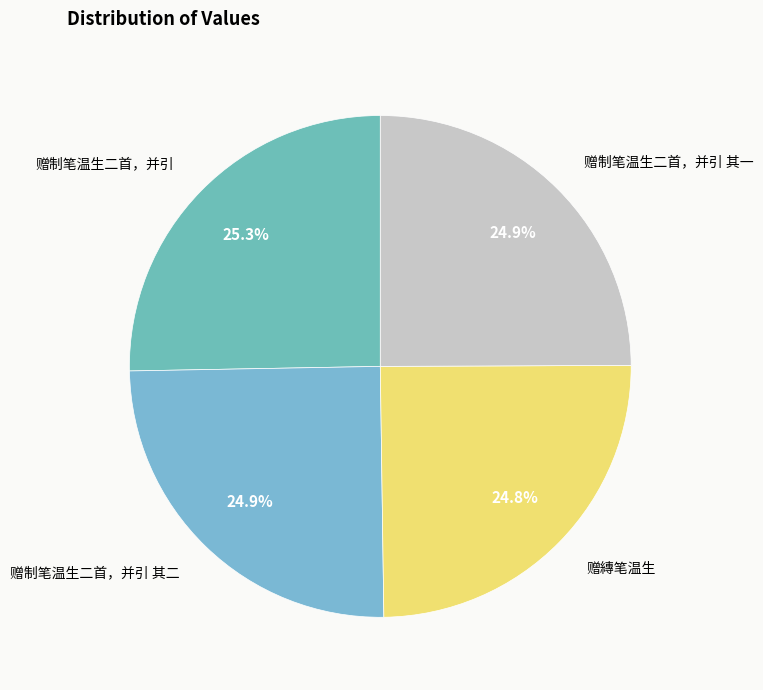

How many slices are in this pie chart?

4